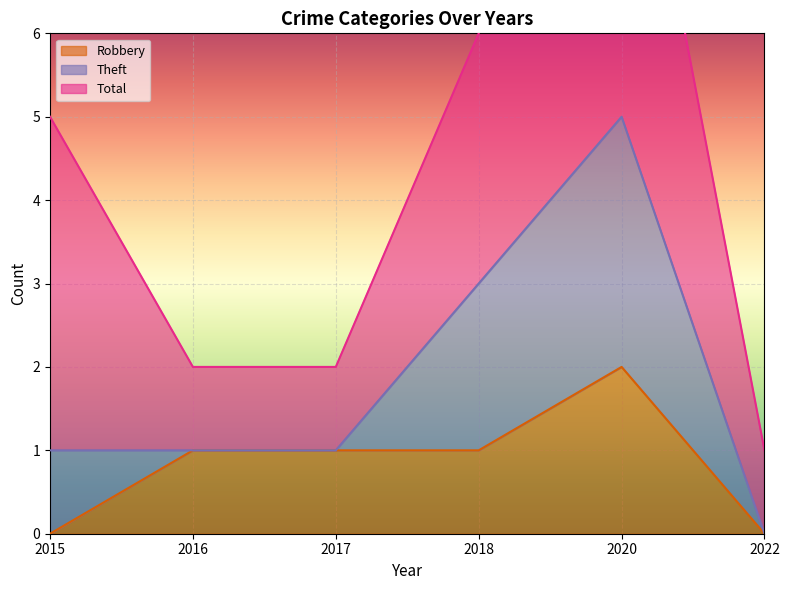

True or false: Robbery and Theft cross at least once.

False